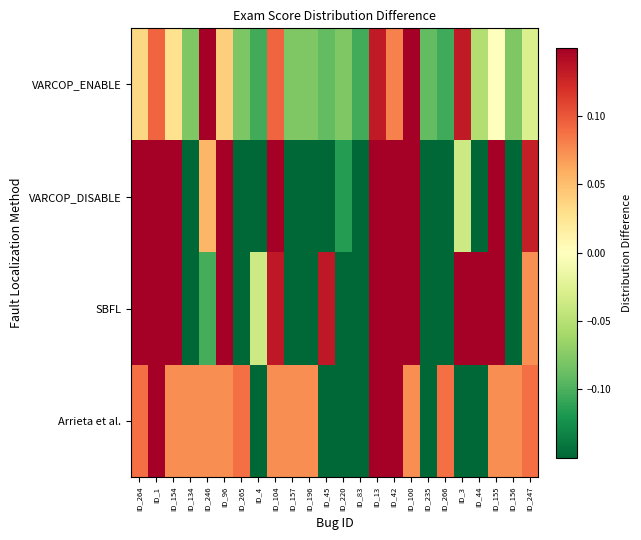

What is the total value across all series at ID_44?

-0.3